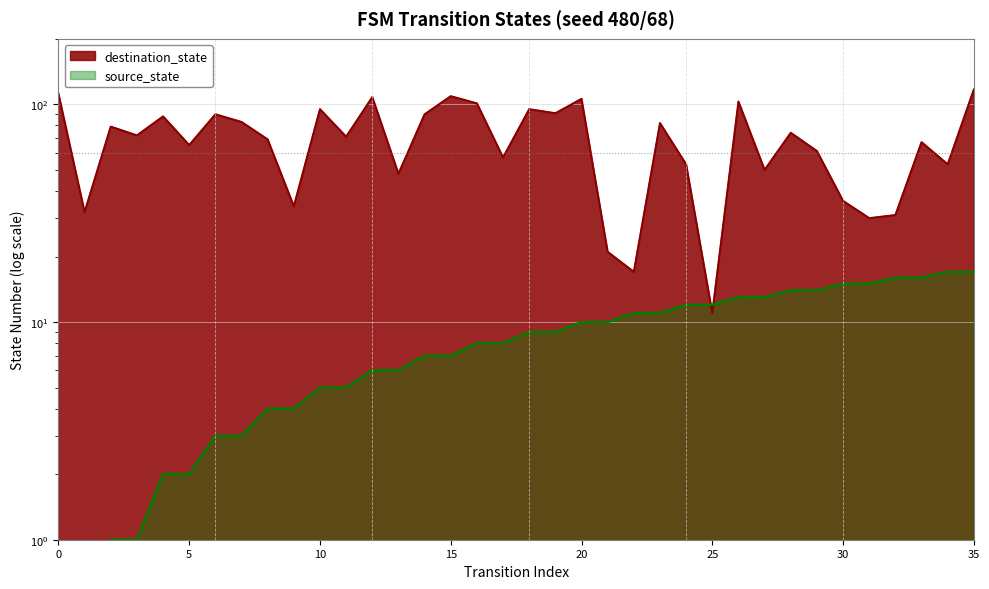

What is the difference between the maximum and minimum values in the source_state series?

17